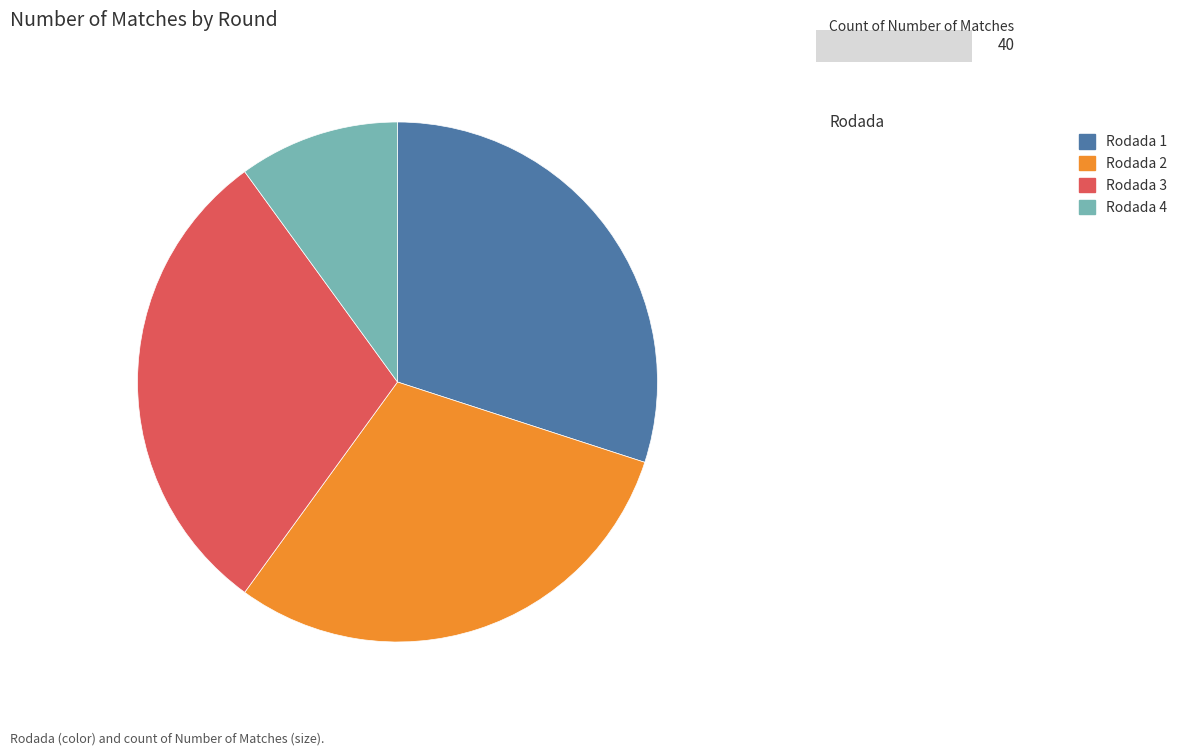

Which slice is the smallest?

Rodada 4